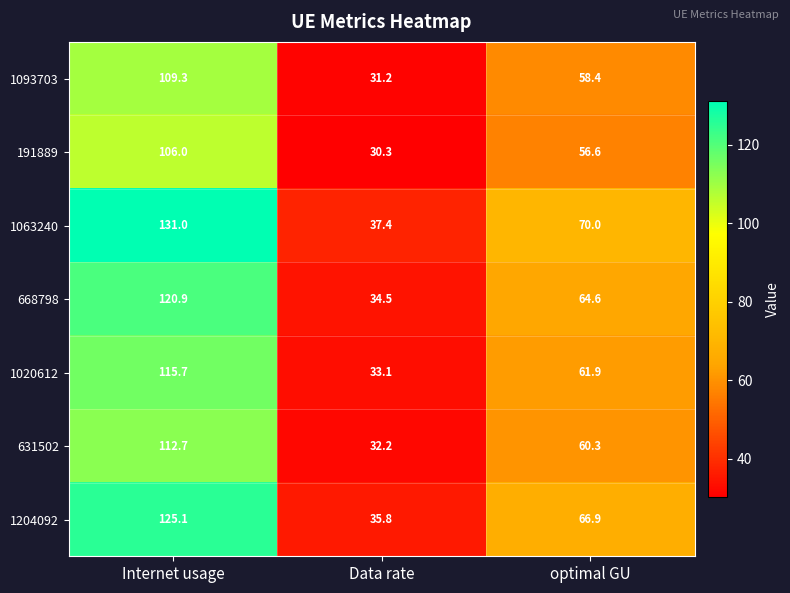

Is it true that 1204092 equals 35.8 at Data rate?

True